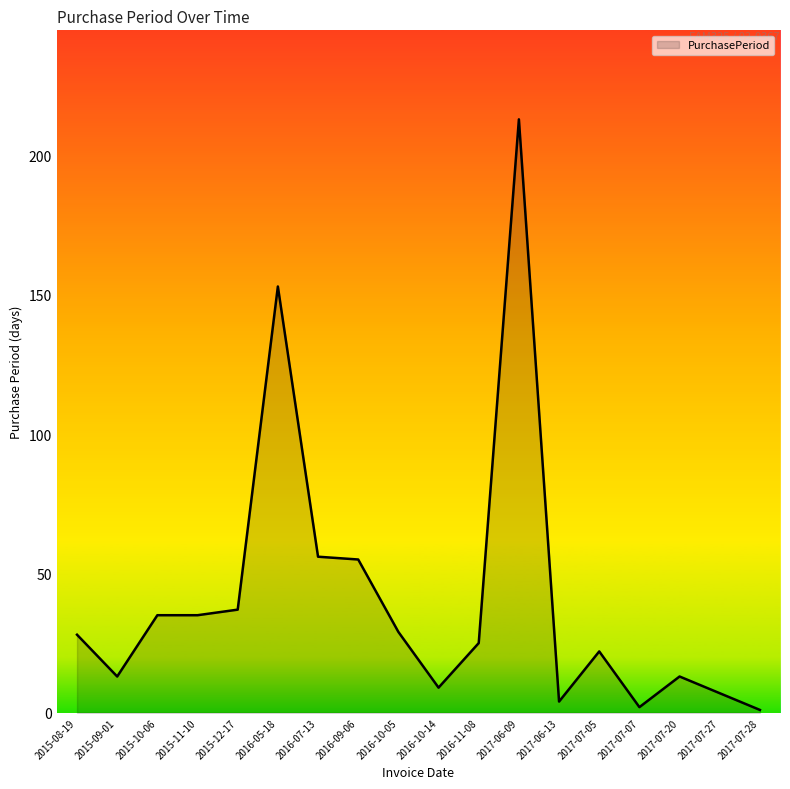

What is the greatest value displayed?

213